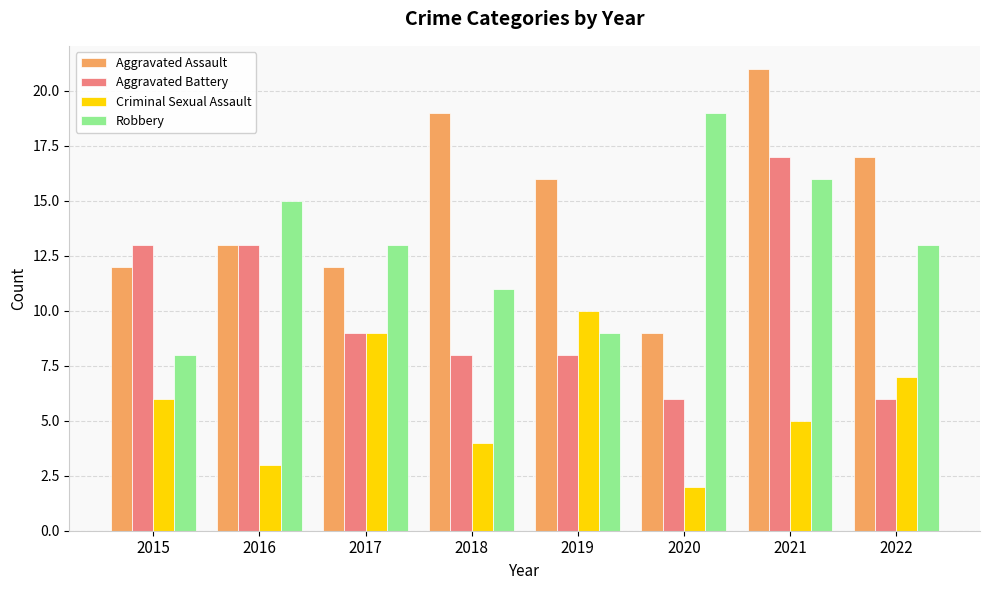

Rank the categories by Criminal Sexual Assault value from highest to lowest.

2019, 2017, 2022, 2015, 2021, 2018, 2016, 2020